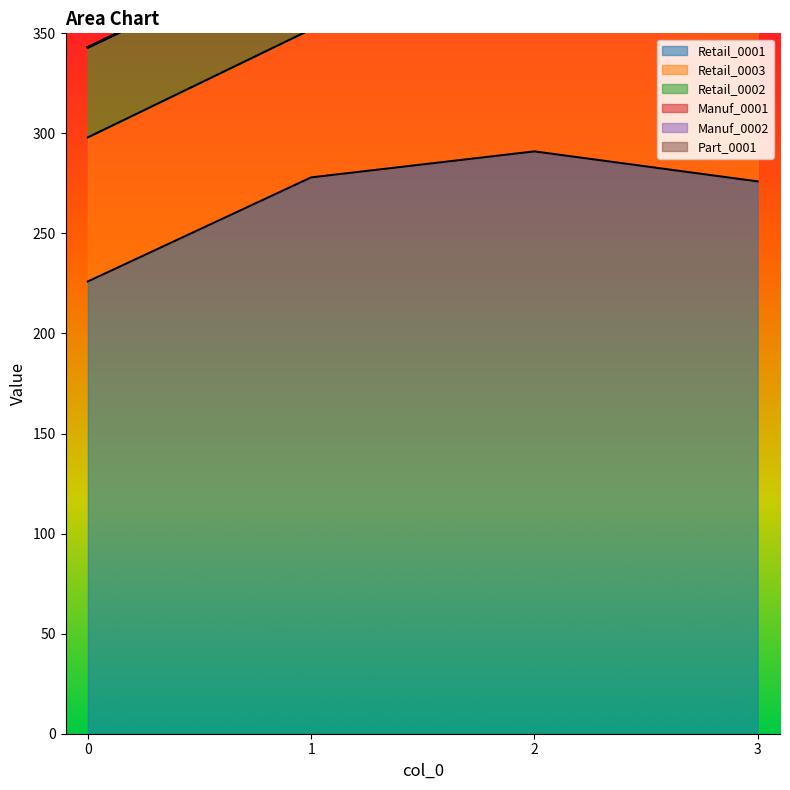

What is the spread (max minus min) of values at 3?

276